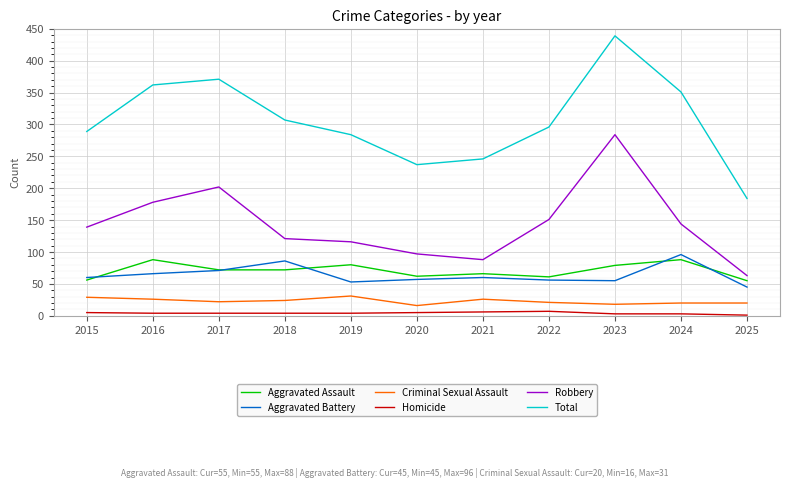

What is the highest value of the Aggravated Assault series?

88